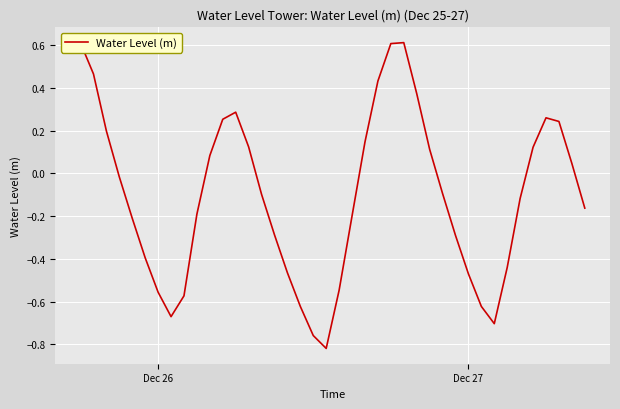

What is the maximum value shown in the chart?

0.6